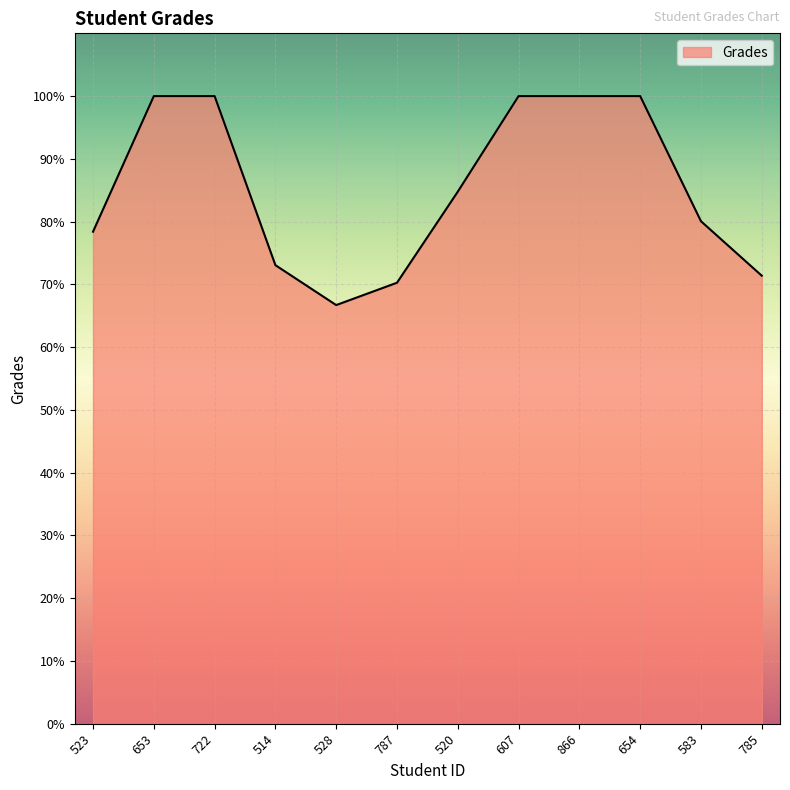

How many lines are shown in the chart?

1